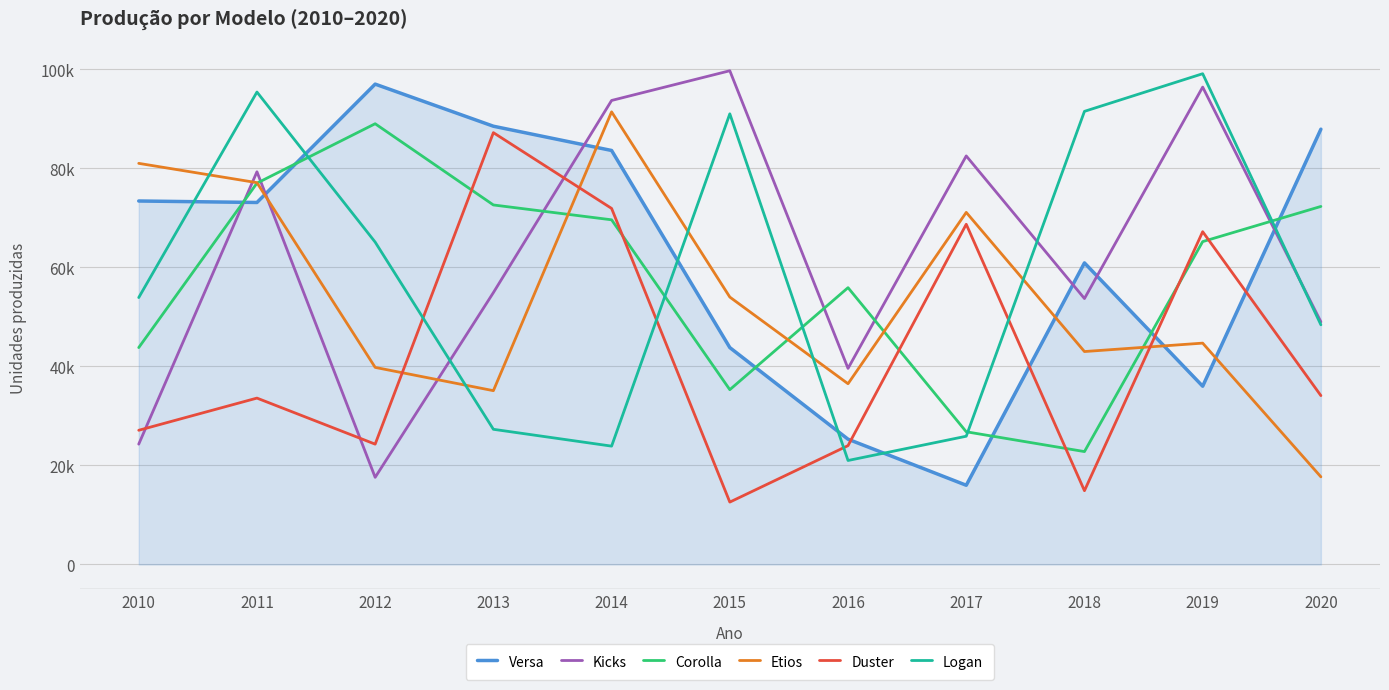

What is the sum of all Etios values?

591400